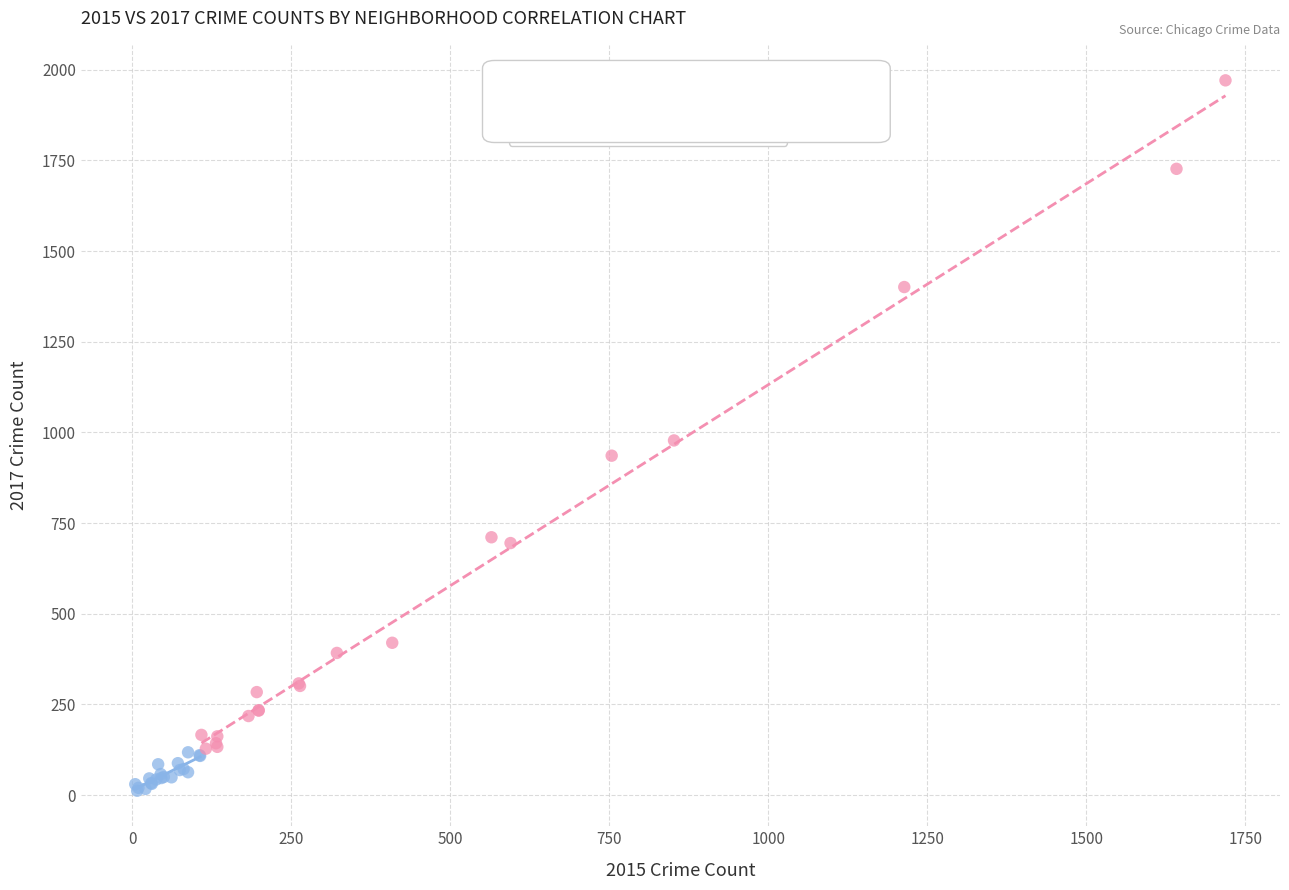

Which series contains the lowest Y value?

Low-count neighborhoods